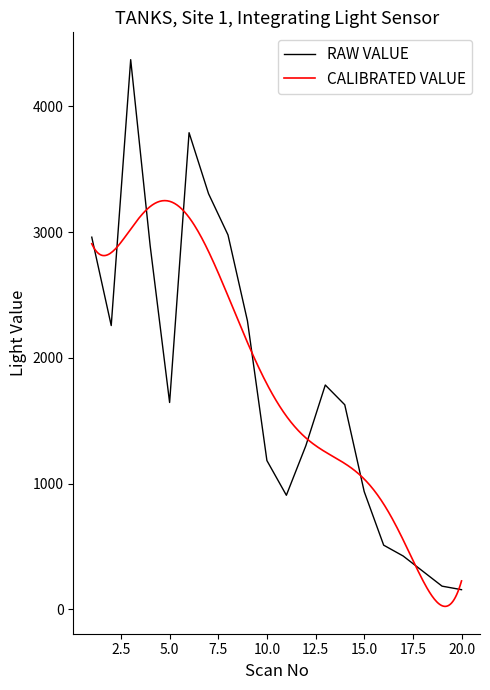

What is the sum of the values at 14 and 12?

2928